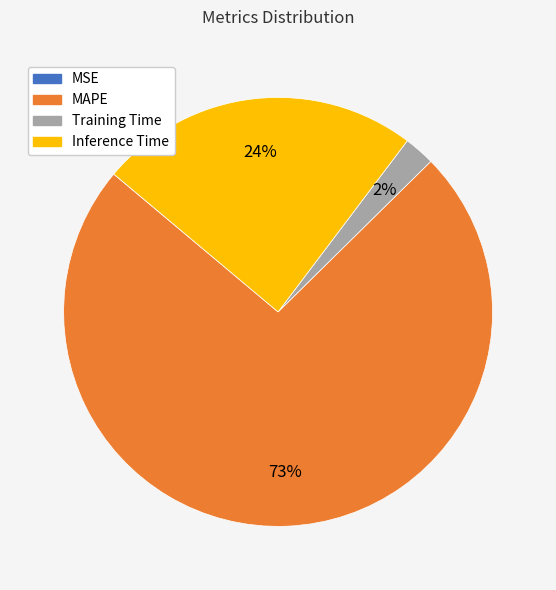

Is the sum of MAPE and Training Time greater than half?

Yes